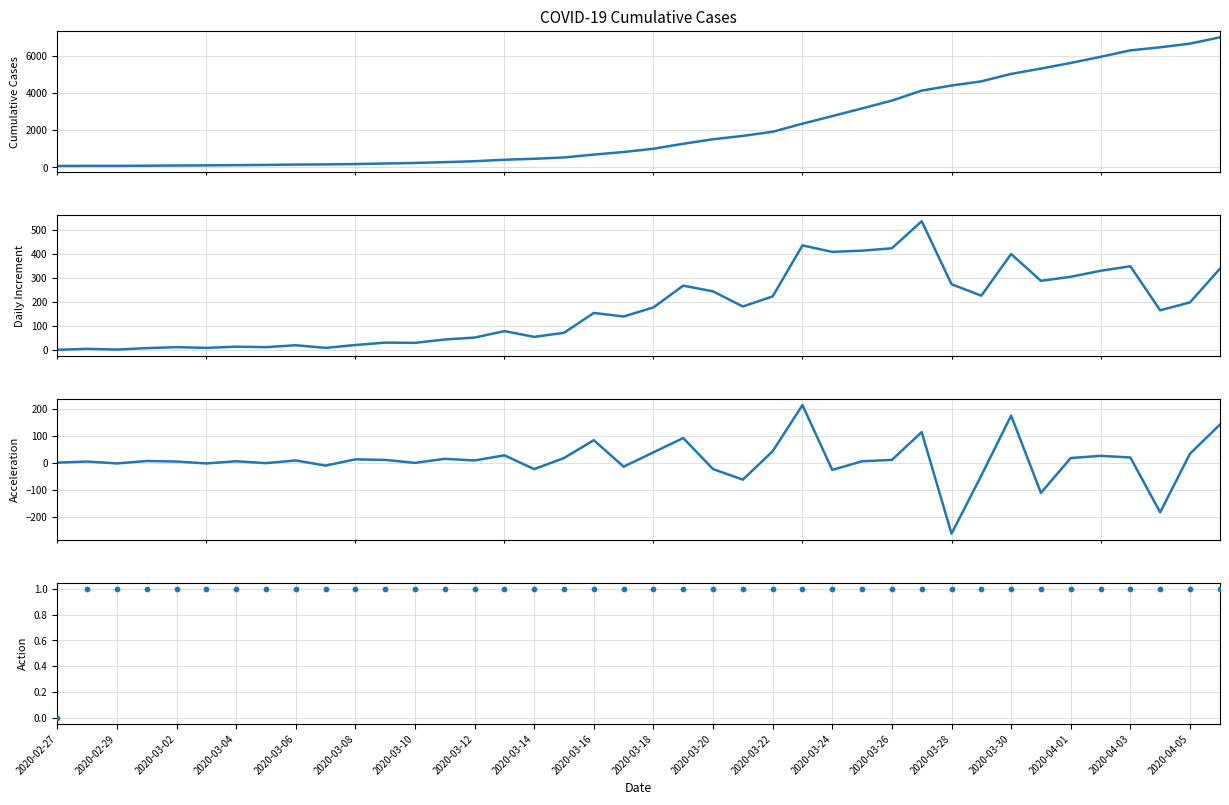

At how many categories does at least one series exceed 2222?

15